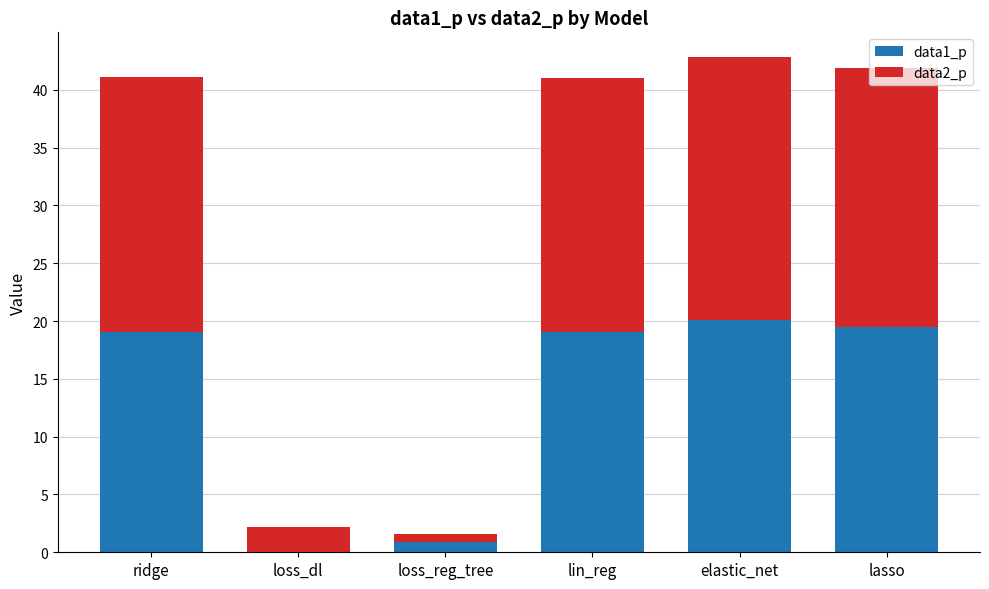

What is the total value across all series at lin_reg?

41.0